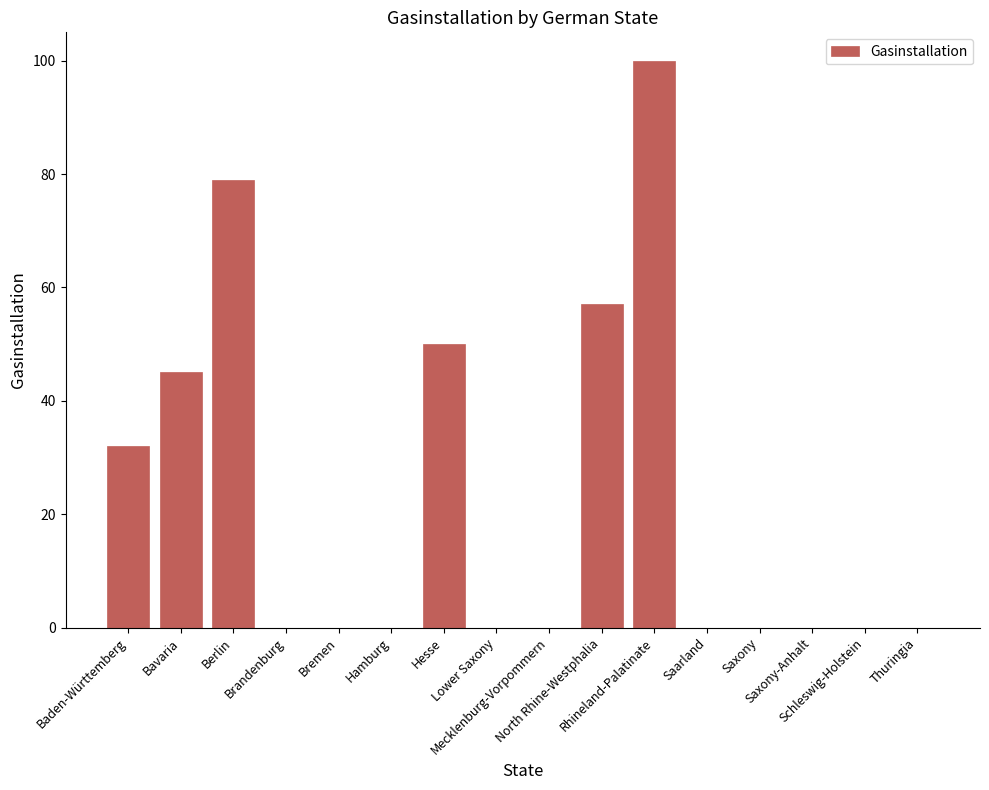

What is the change in value from Rhineland-Palatinate to Saxony-Anhalt?

-100